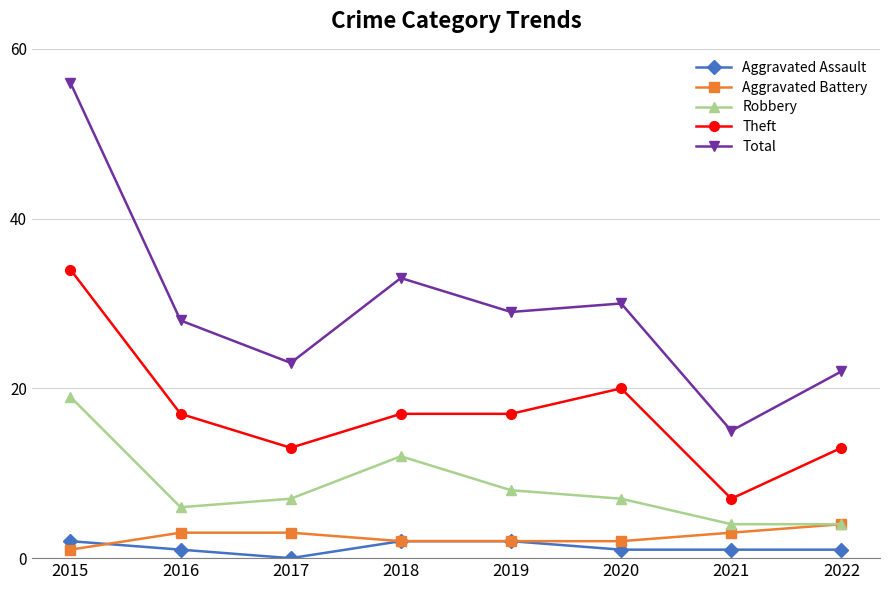

How many data points in Total are less than 29?

4